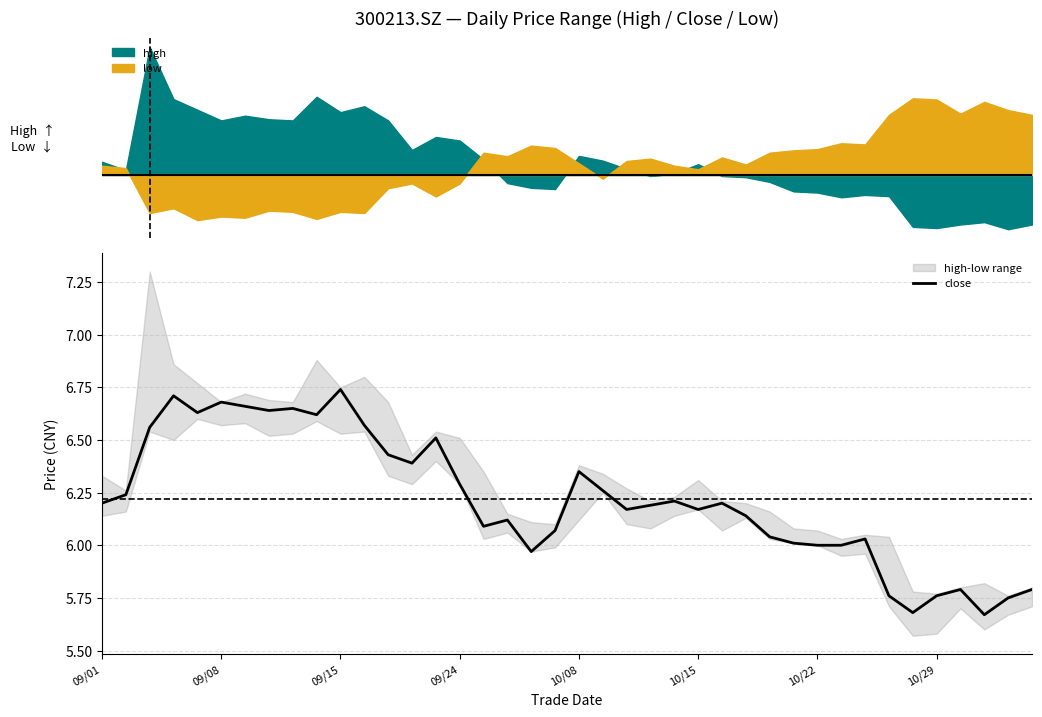

Is this an area chart (filled region under the line)?

No